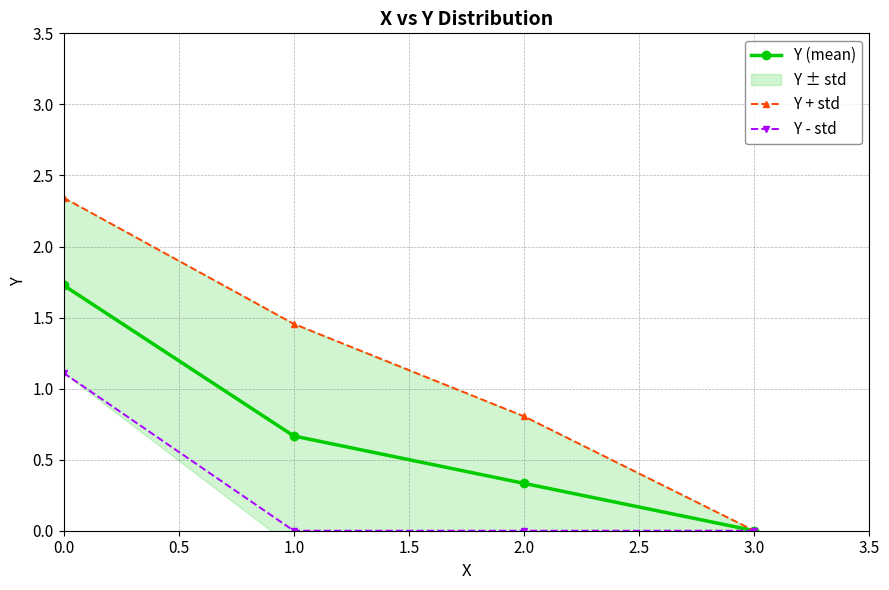

What is the sum of all Y - std values?

1.1